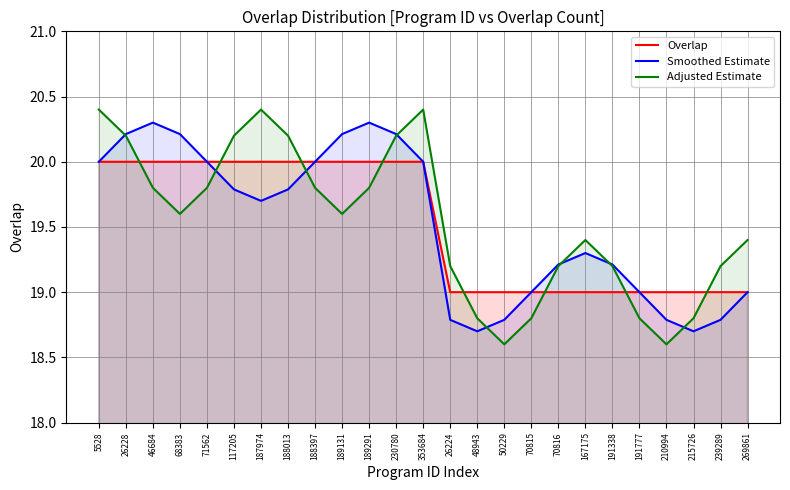

What is the approximate value of Smoothed Estimate at 269861?

19.0